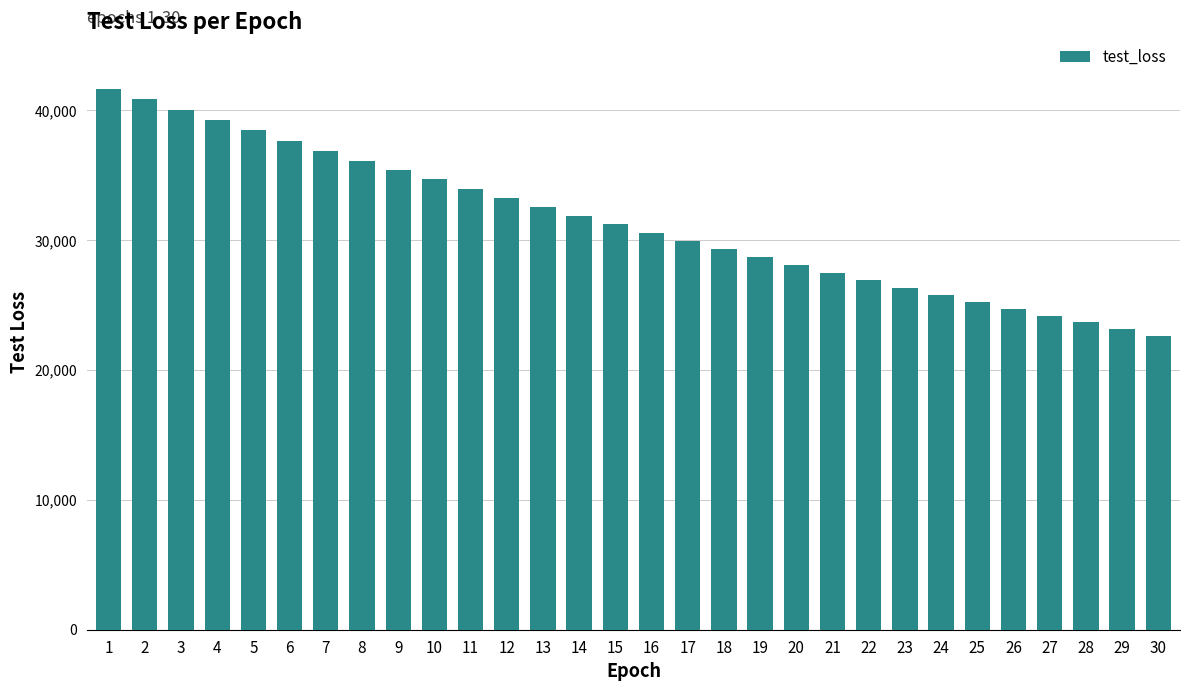

True or false: the data shows 34685.4 at 10.

True